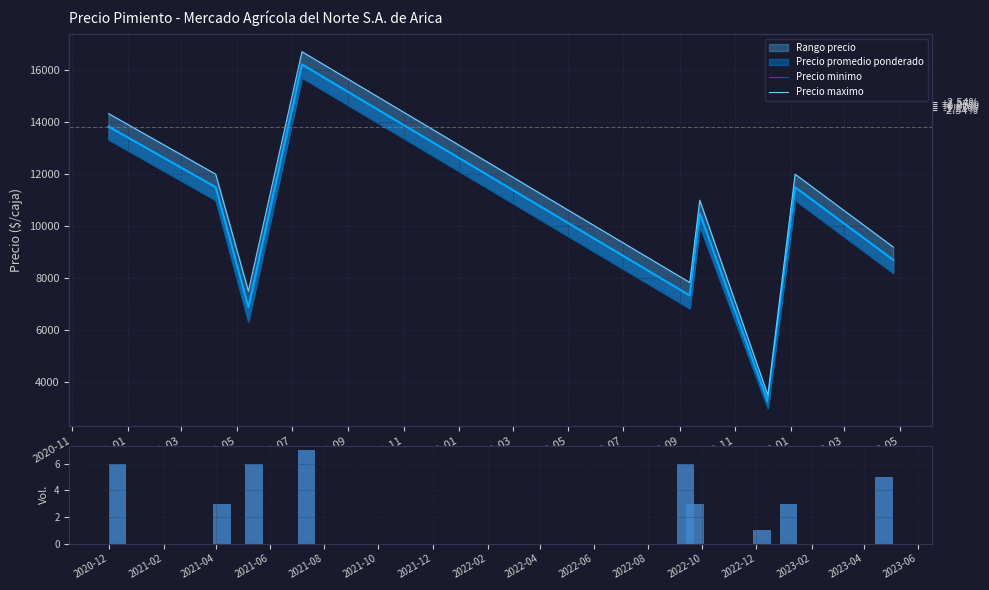

Which series has the largest total across all categories?

Precio maximo